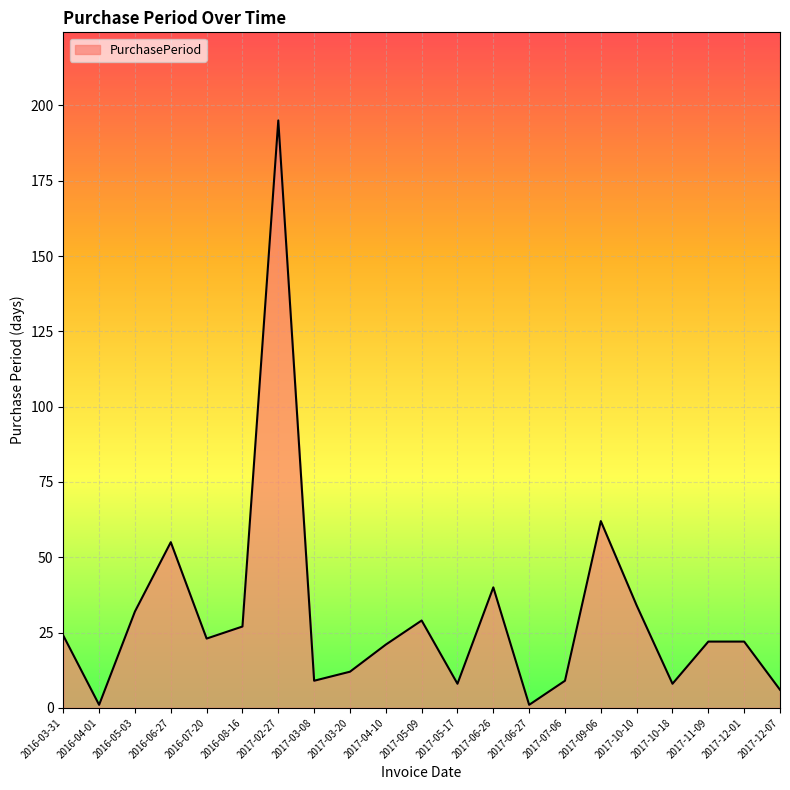

What position from the right is 2017-02-27?

15